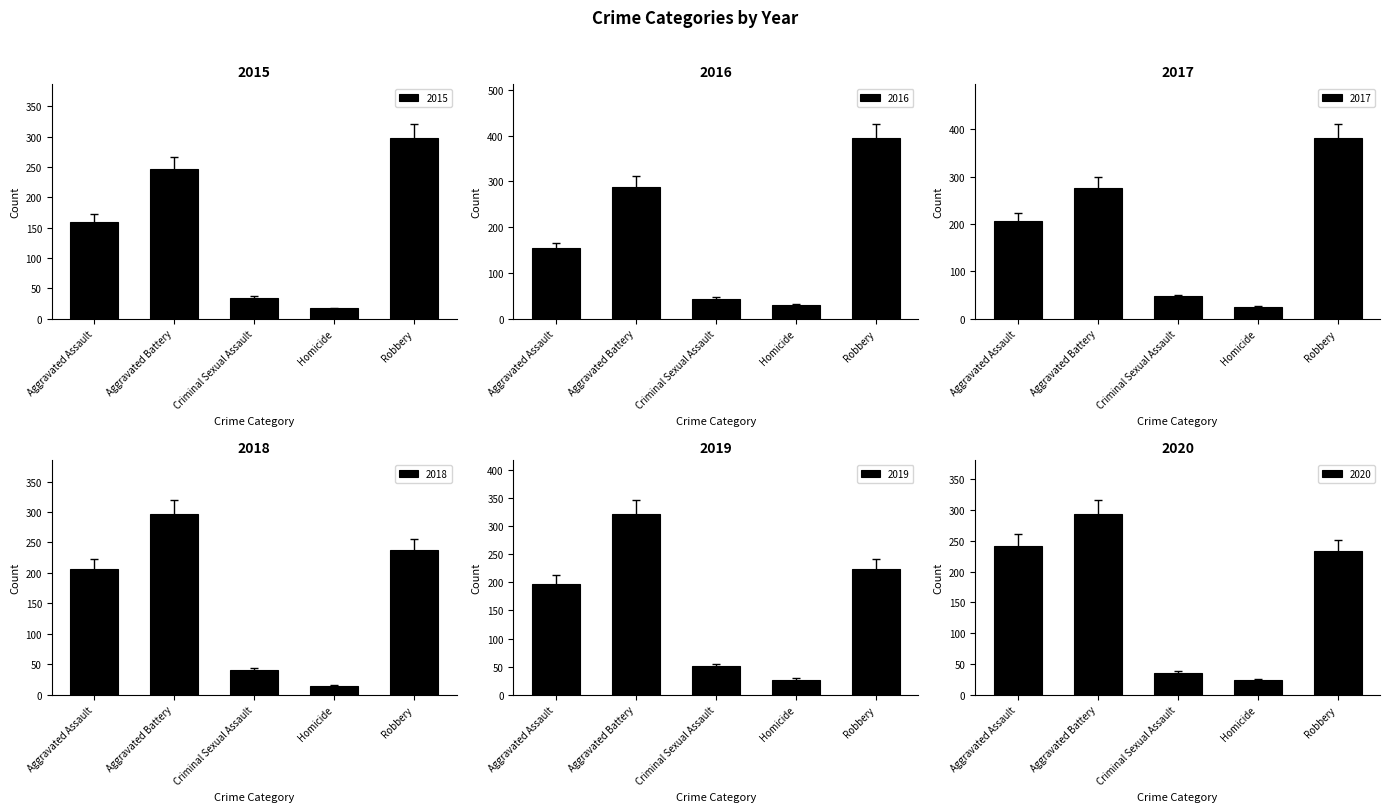

Is it true that 2015 equals 160 at Aggravated Assault?

True